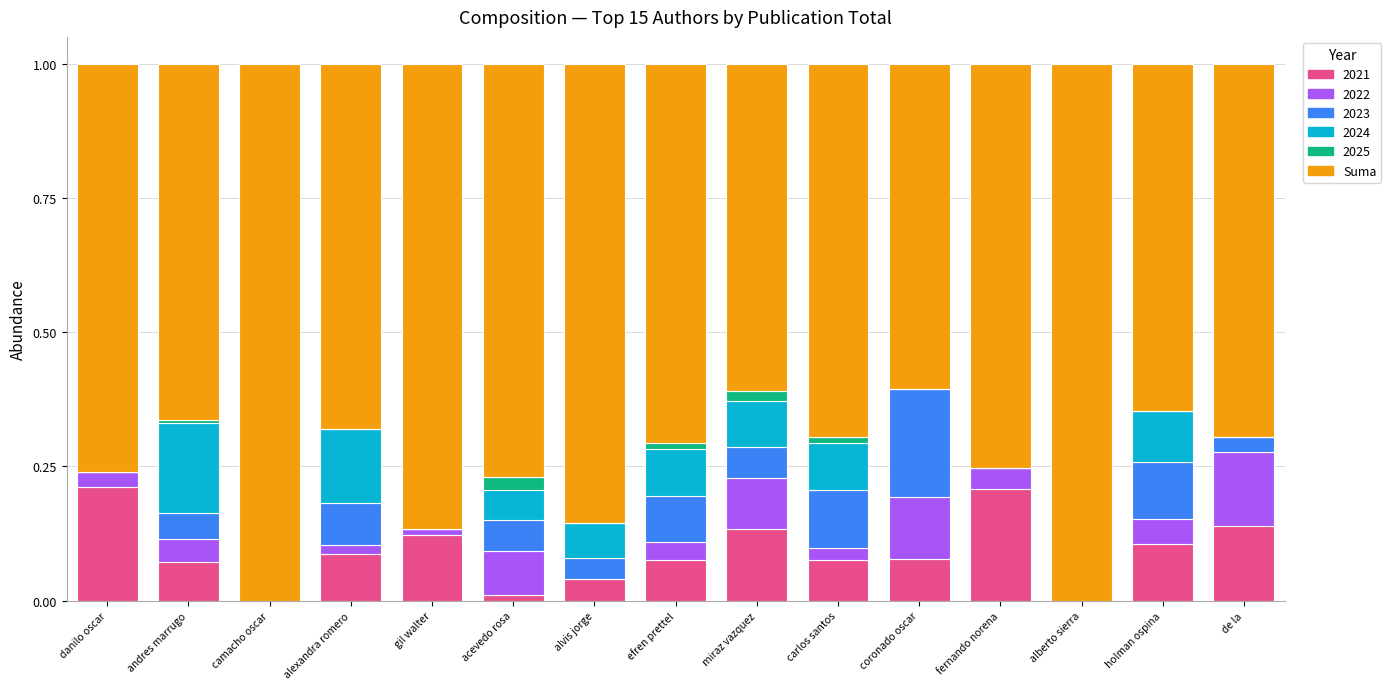

The 2021 series shows 0.1 at alberto sierra. True or false?

False